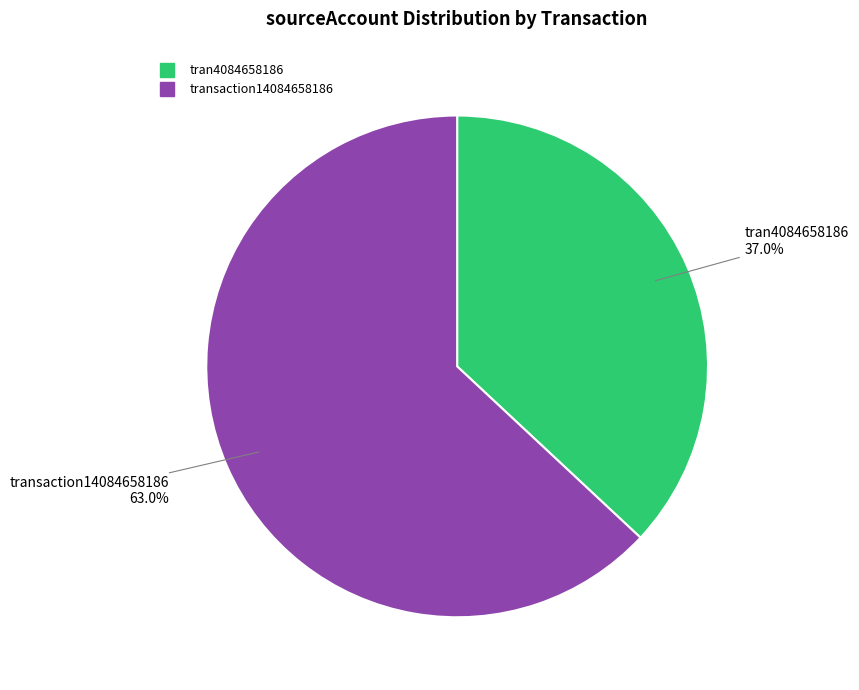

To the nearest percent, what is the difference between the largest and smallest slice percentages?

26%